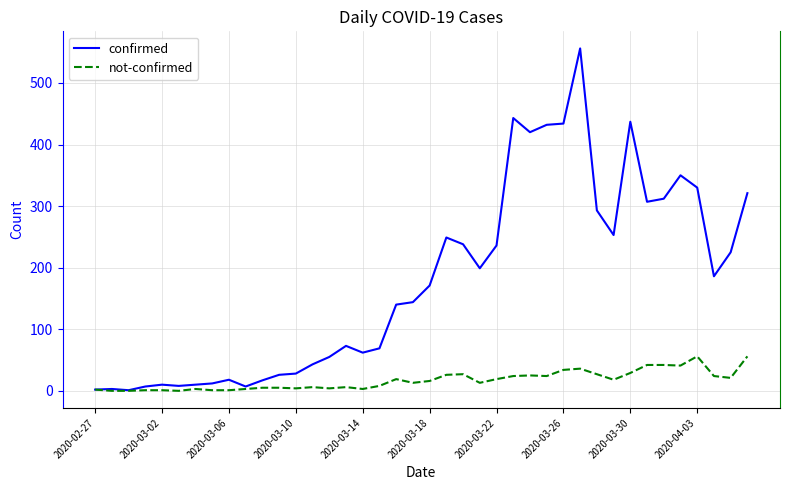

List the series in order of their overall mean, highest first.

confirmed, not-confirmed